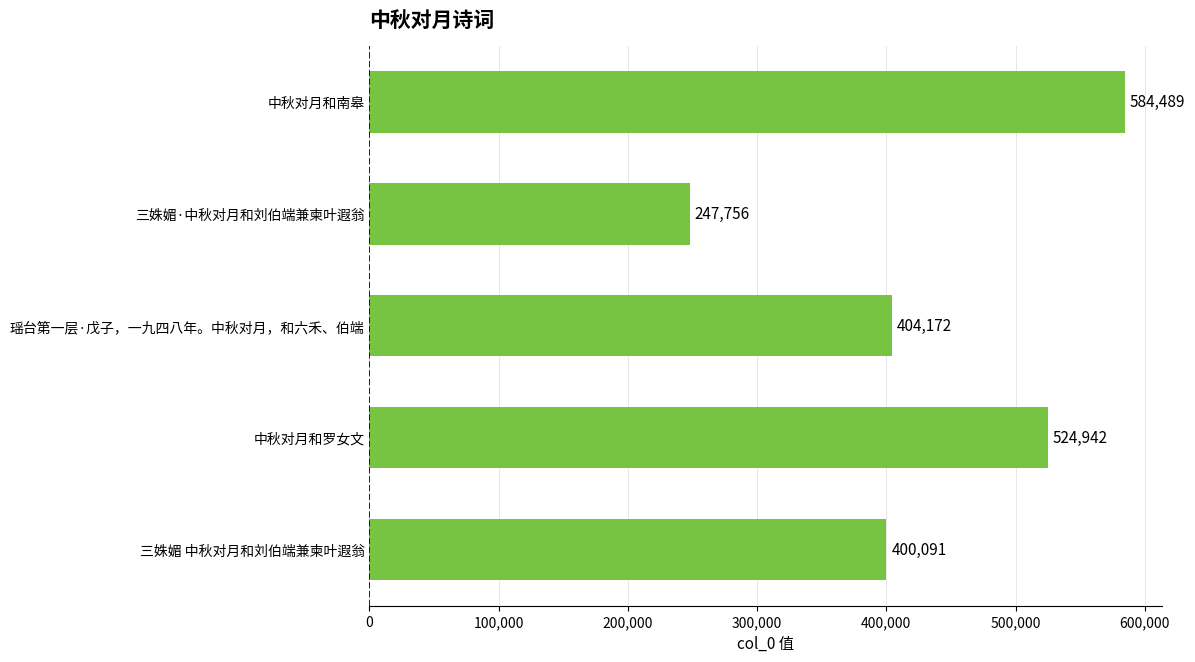

Reading top to bottom, list all the values displayed in this chart.

中秋对月和南皋=584489	三姝媚·中秋对月和刘伯端兼柬叶遐翁=247756	瑶台第一层·戊子，一九四八年。中秋对月，和六禾、伯端=404172	中秋对月和罗女文=524942	三姝媚 中秋对月和刘伯端兼柬叶遐翁=400091